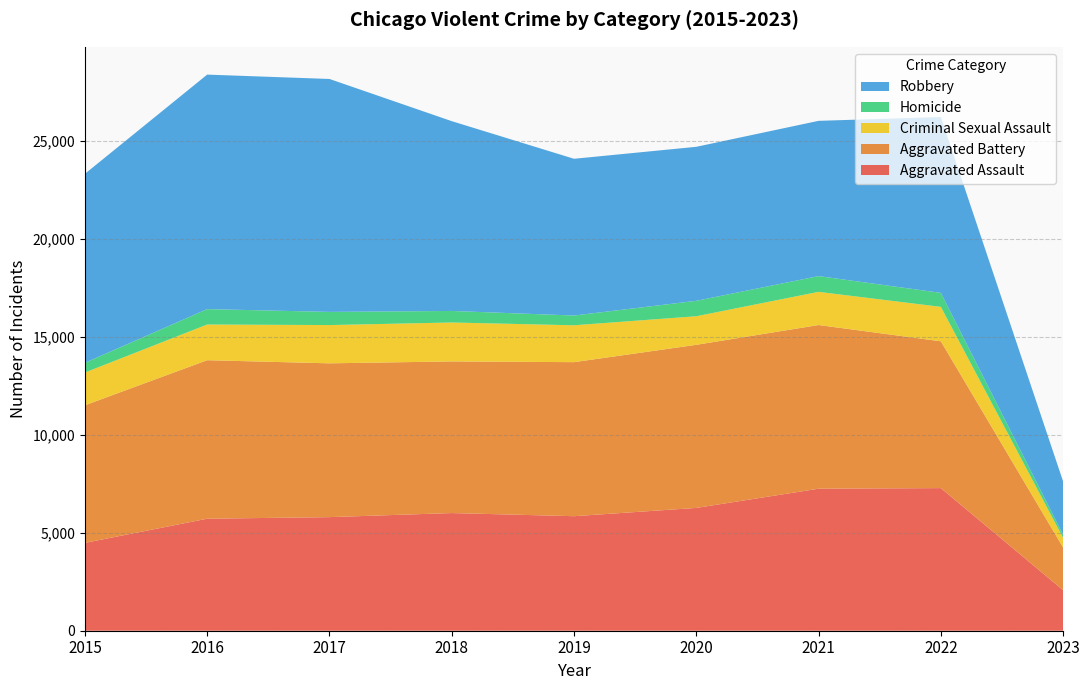

Reading right to left, list all the values displayed in this chart.

Aggravated Assault: 2023=2067	2022=7274	2021=7243	2020=6263	2019=5841	2018=6001	2017=5793	2016=5712	2015=4480
Aggravated Battery: 2023=2177	2022=7488	2021=8348	2020=8319	2019=7857	2018=7734	2017=7845	2016=8085	2015=7018
Criminal Sexual Assault: 2023=492	2022=1755	2021=1692	2020=1457	2019=1880	2018=1985	2017=1951	2016=1820	2015=1671
Homicide: 2023=156	2022=715	2021=804	2020=787	2019=498	2018=589	2017=672	2016=786	2015=496
Robbery: 2023=2719	2022=8969	2021=7918	2020=7855	2019=7994	2018=9680	2017=11880	2016=11960	2015=9638